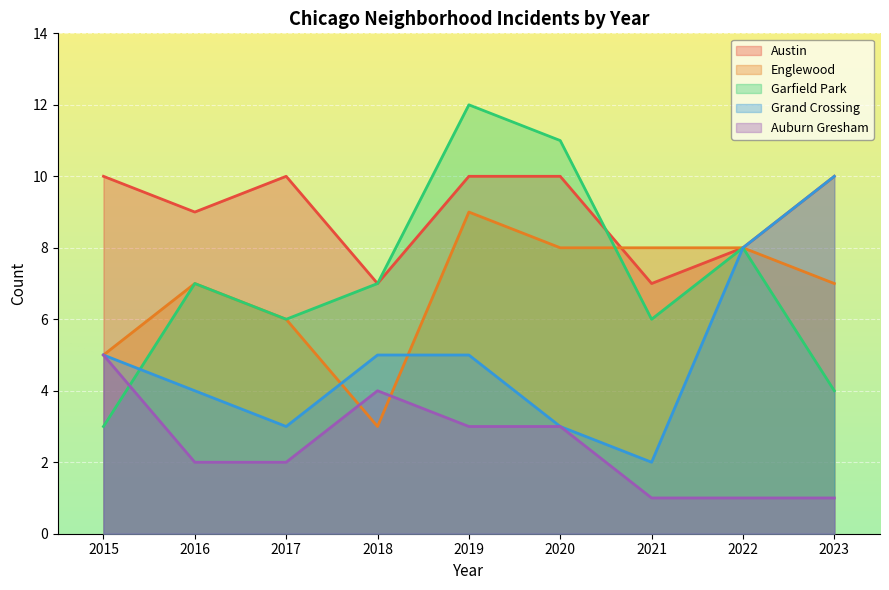

At 2021, list the series in order from smallest to largest.

Auburn Gresham, Grand Crossing, Garfield Park, Austin, Englewood